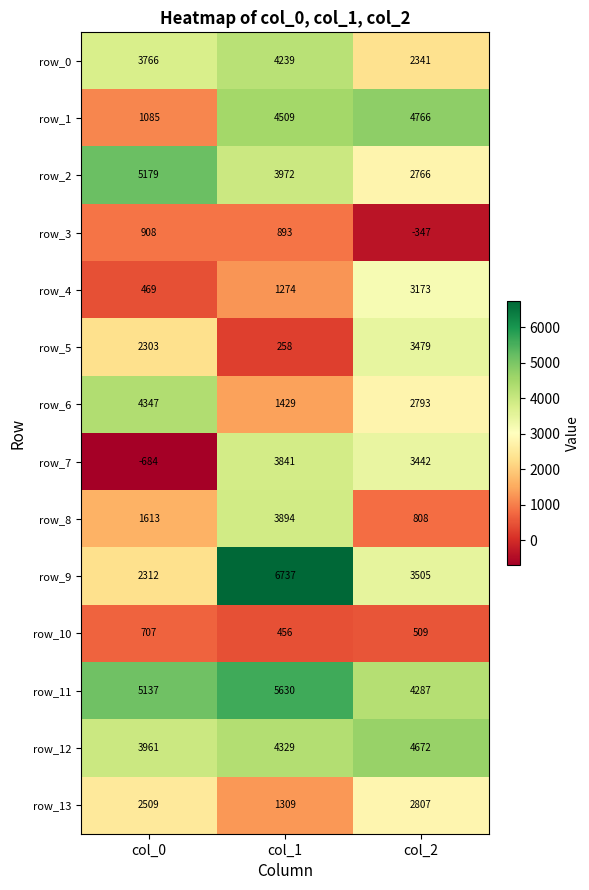

What is the average value of the row_2 series?

3972